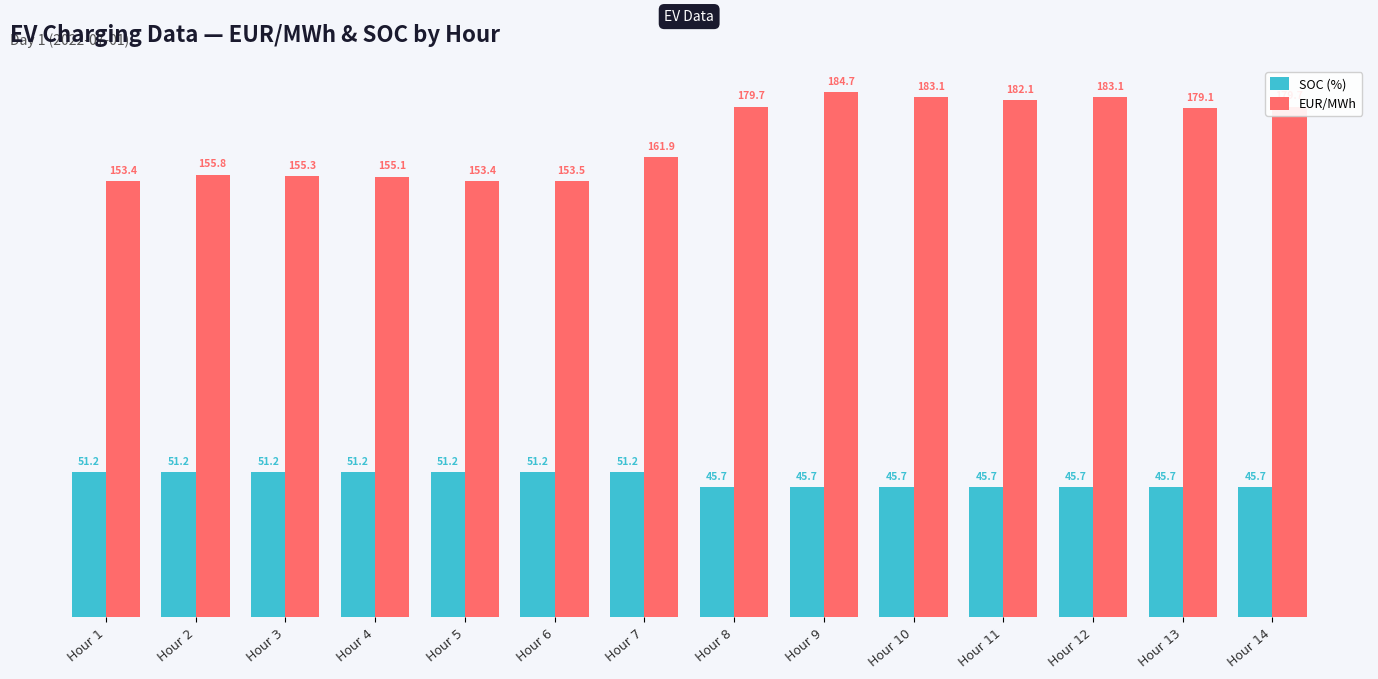

What is the sum of all SOC (%) values?

678.3